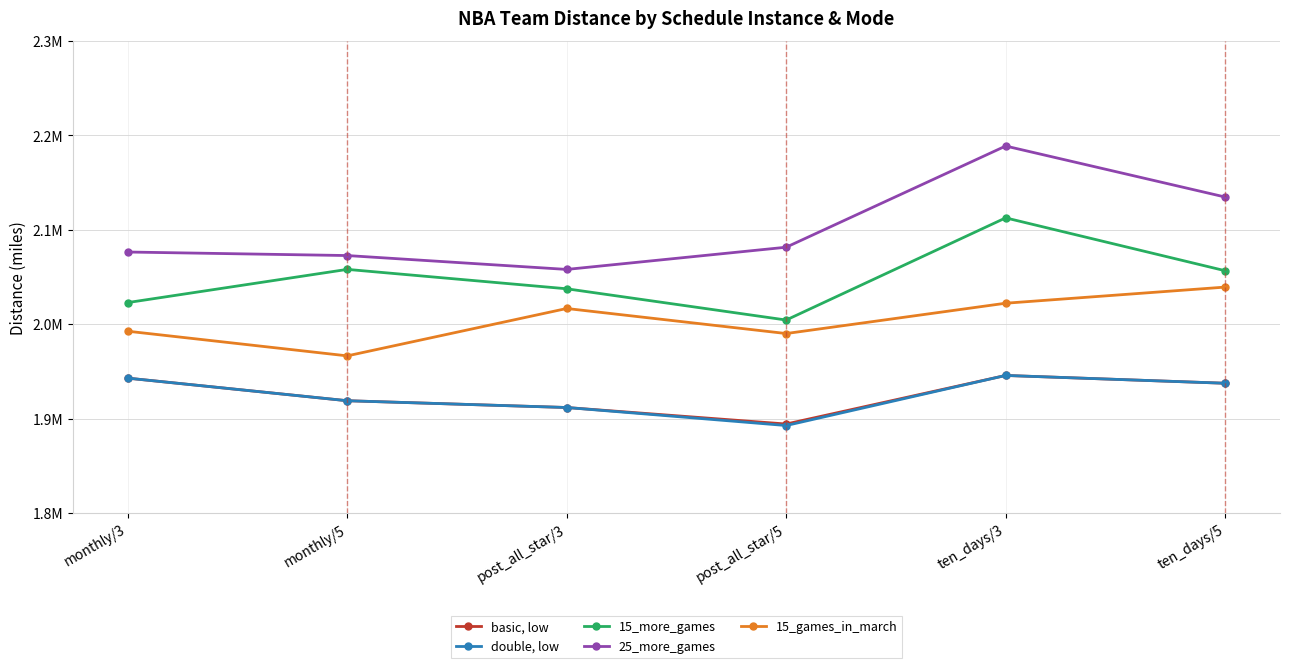

Is this an area chart (filled region under the line)?

No